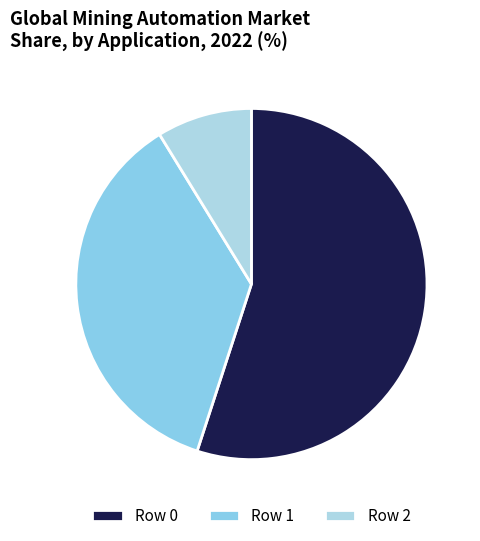

How many slices are in this pie chart?

3